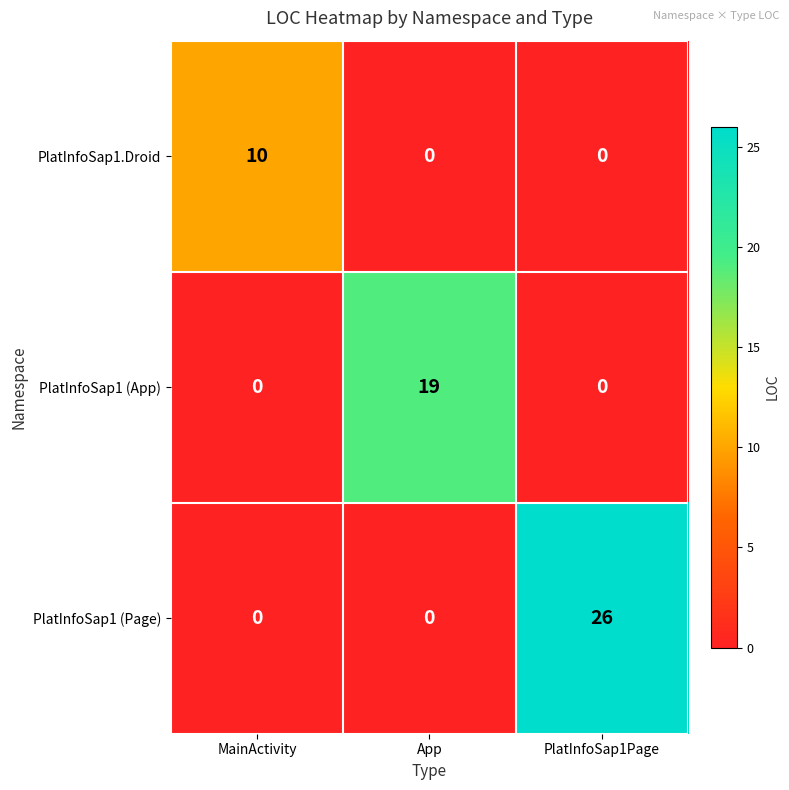

How many distinct data groups are displayed?

3